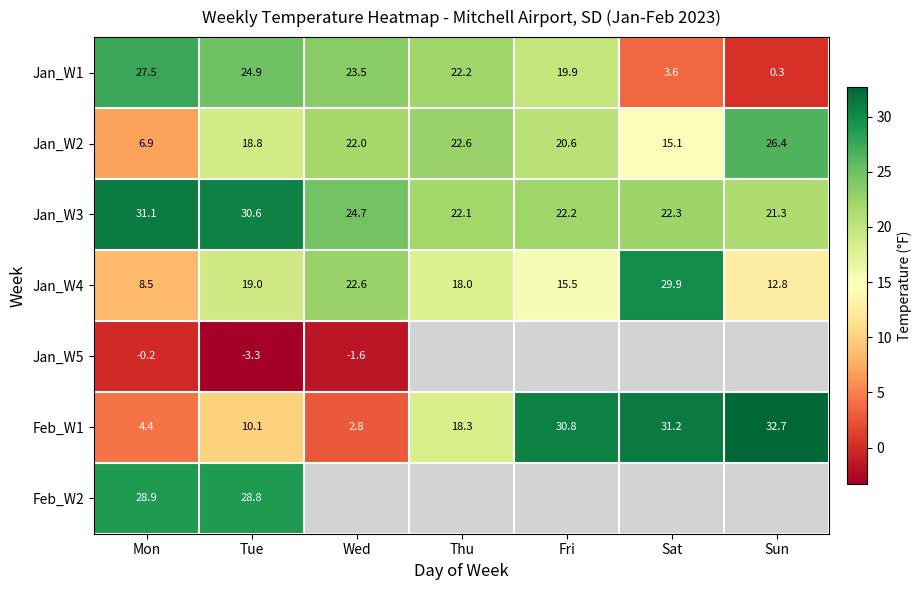

Rank the categories by Jan_W1 value from highest to lowest.

Mon, Tue, Wed, Thu, Fri, Sat, Sun